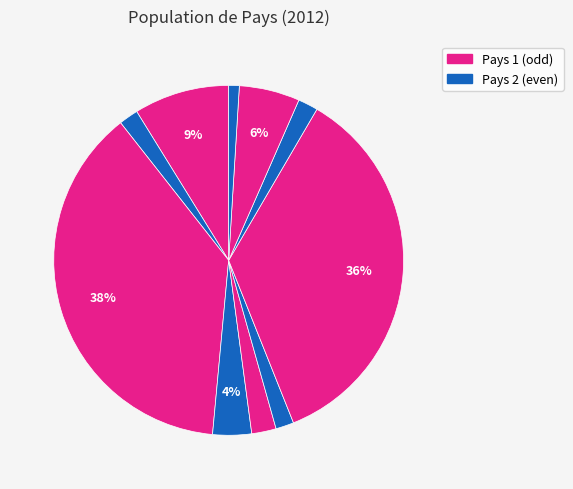

Count the number of slices in the pie.

10